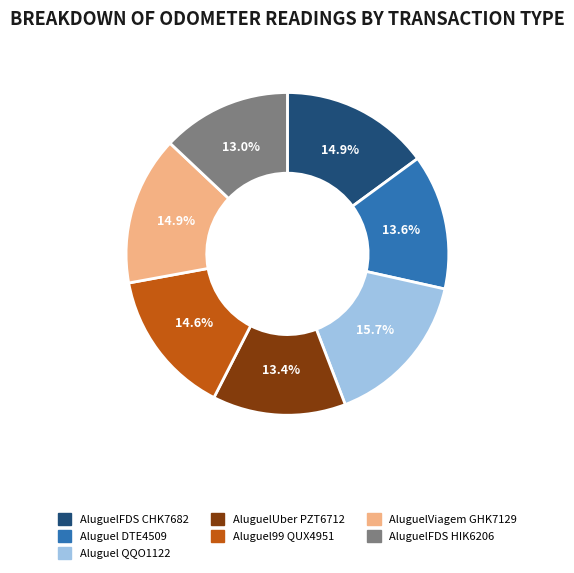

What is the largest slice in the pie chart?

Aluguel QQO1122